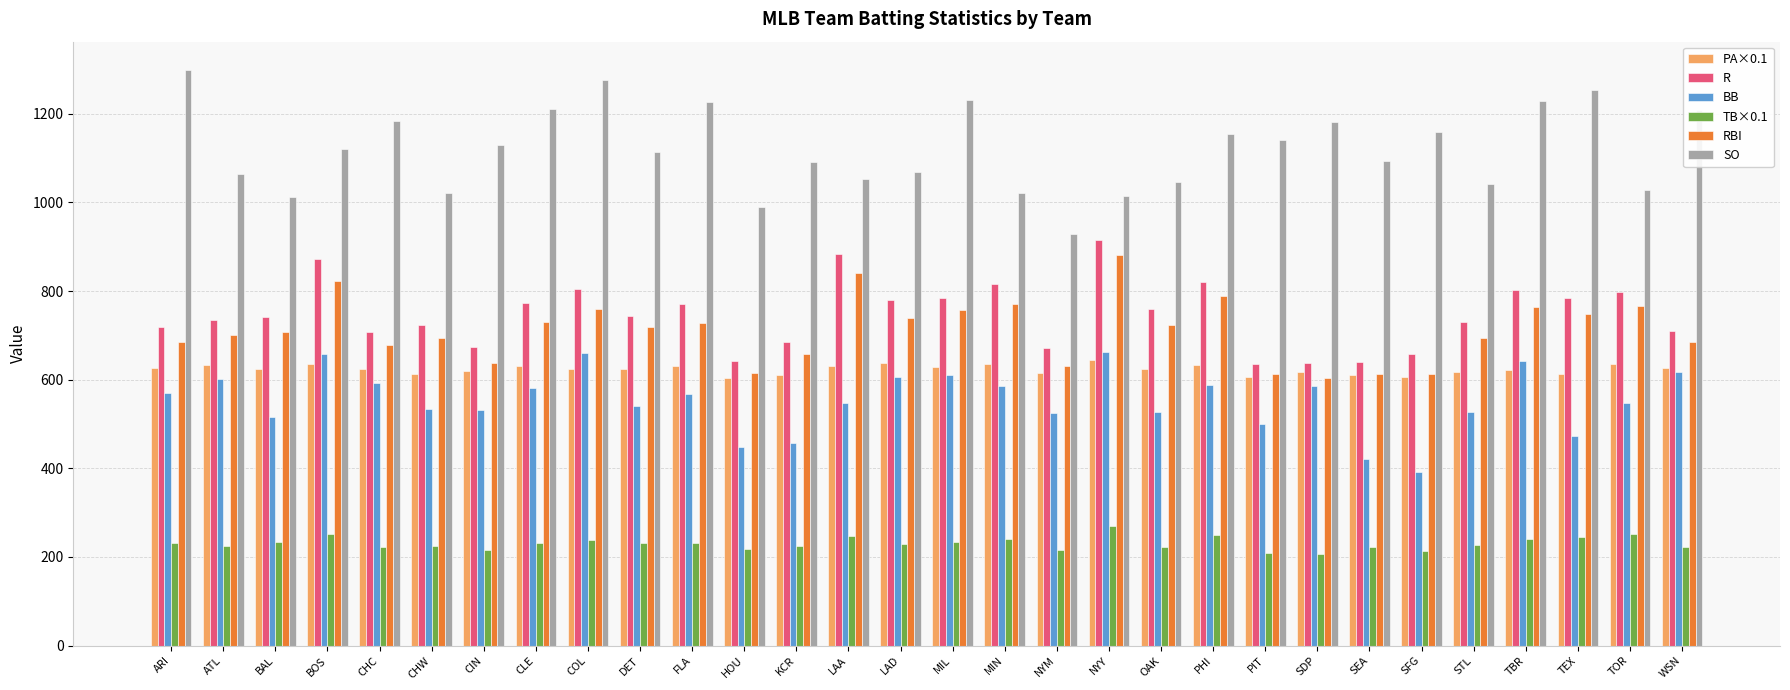

Rank the series at SDP from lowest to highest value.

TB×0.1, BB, RBI, PA×0.1, R, SO